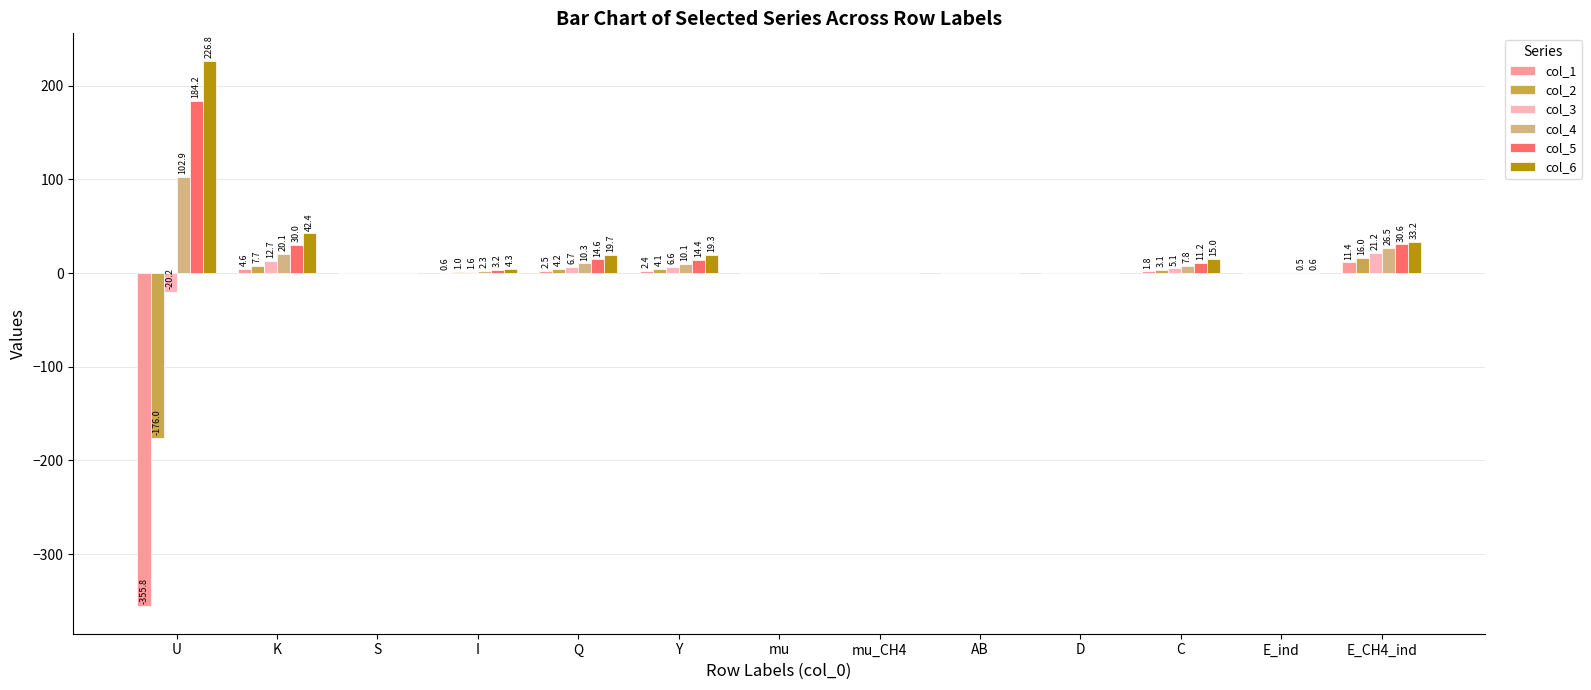

How many values in the col_6 series exceed 4?

7